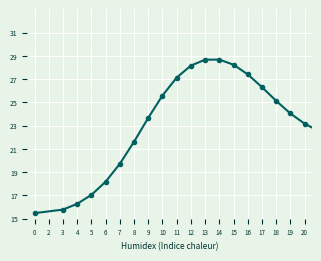

How many points are higher than both their immediate neighbors (excluding endpoints)?

1